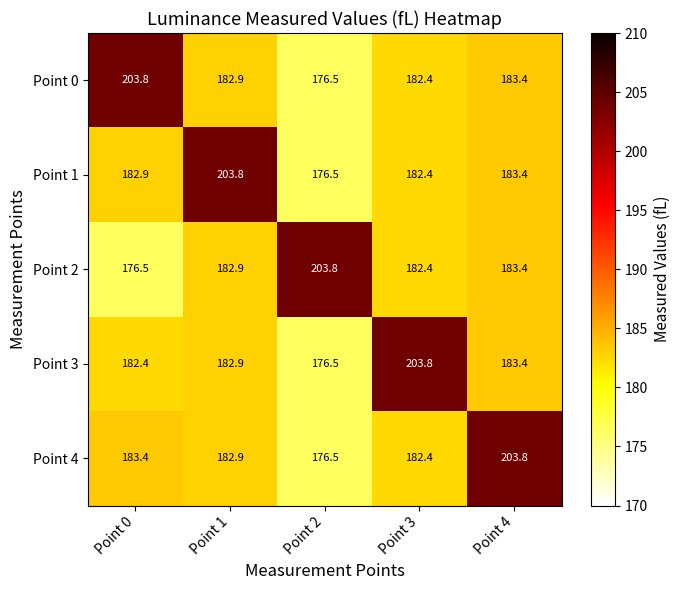

What is the minimum value for Point 2?

176.5